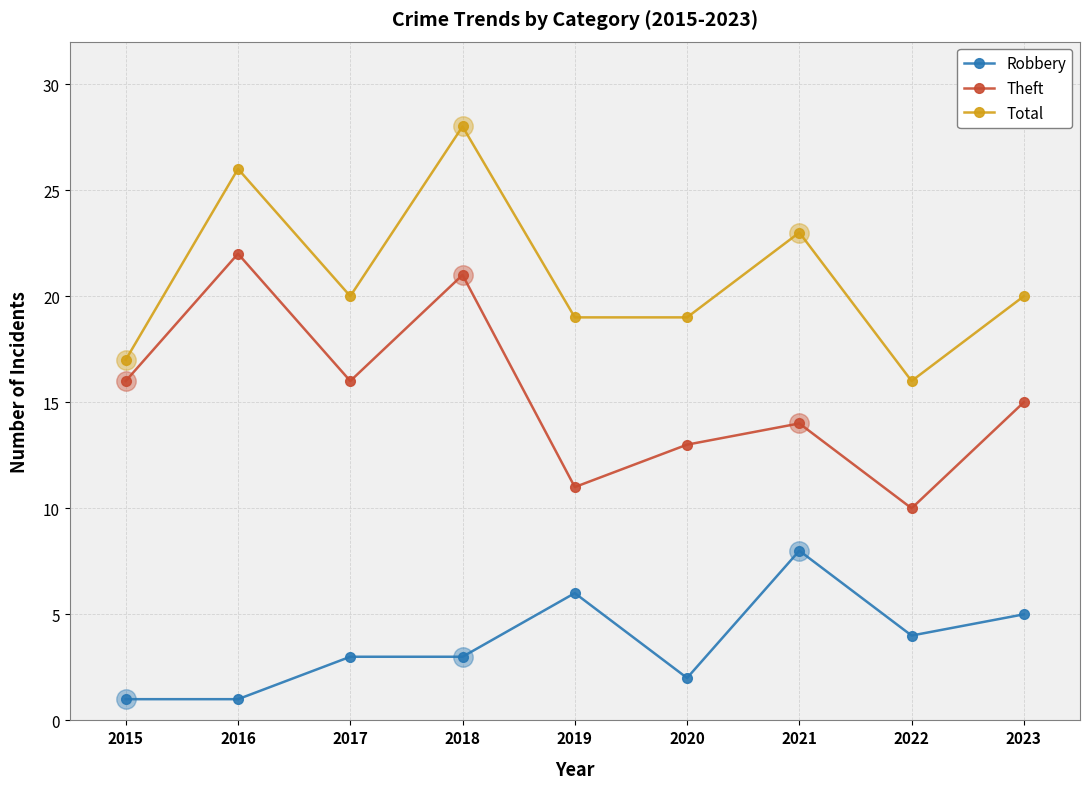

Rank the series by their maximum value, from highest to lowest.

Total, Theft, Robbery